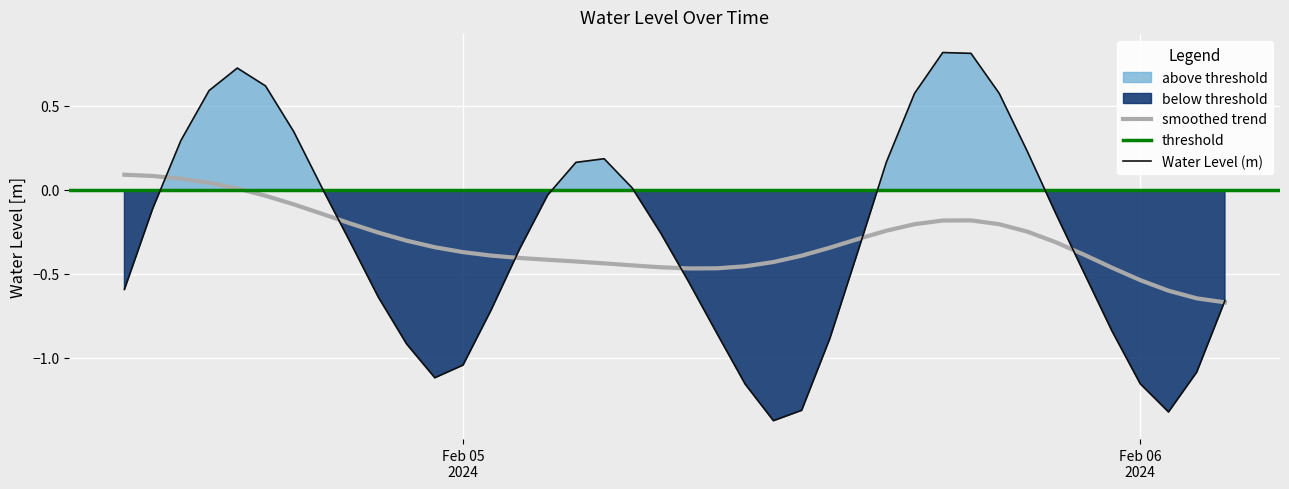

Between 2024-02-04 22:00:00 and 2024-02-05 02:00:00, which is larger?

2024-02-05 02:00:00